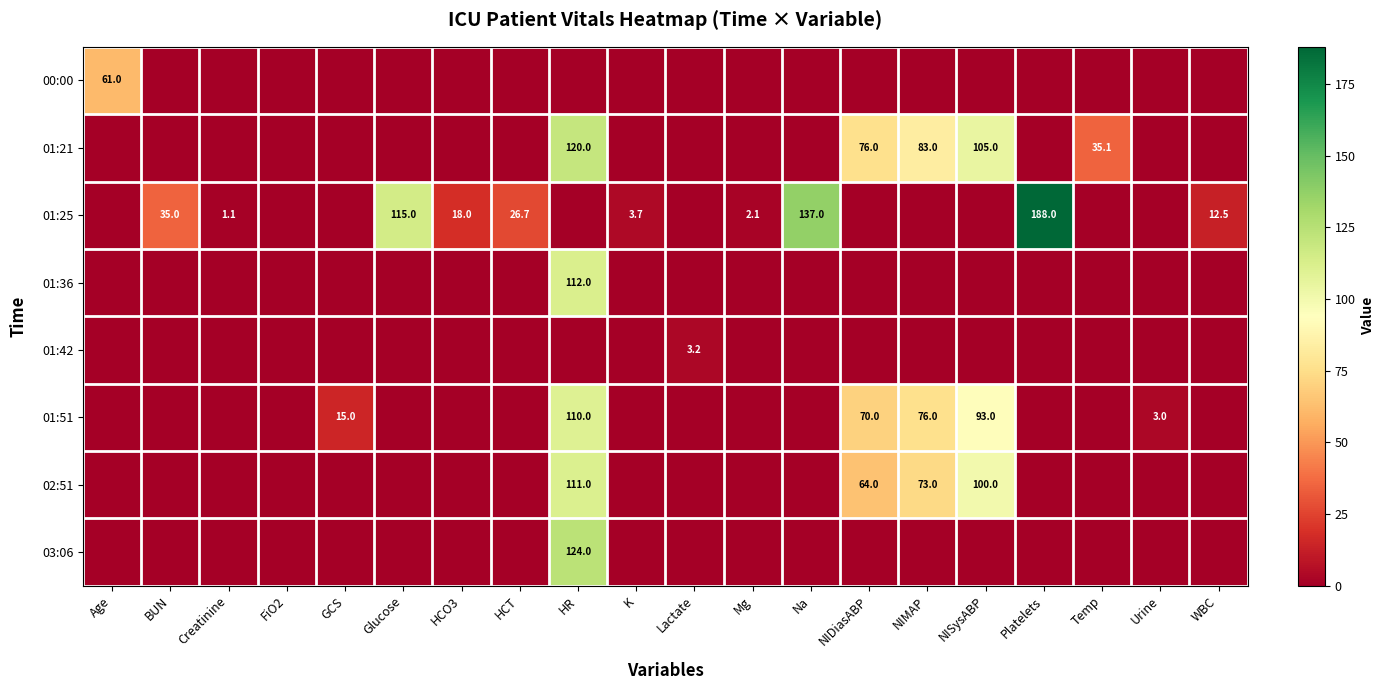

Is the value of 00:00 at NIDiasABP greater than the value of 01:25 at Platelets?

No